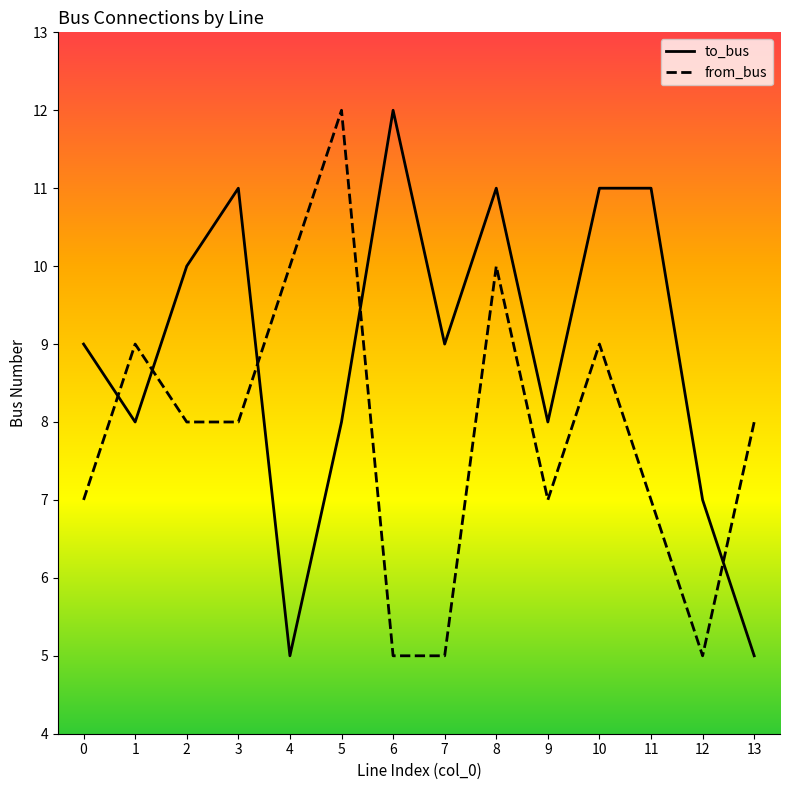

Is the value of to_bus at 8 greater than the value of from_bus at 3?

Yes